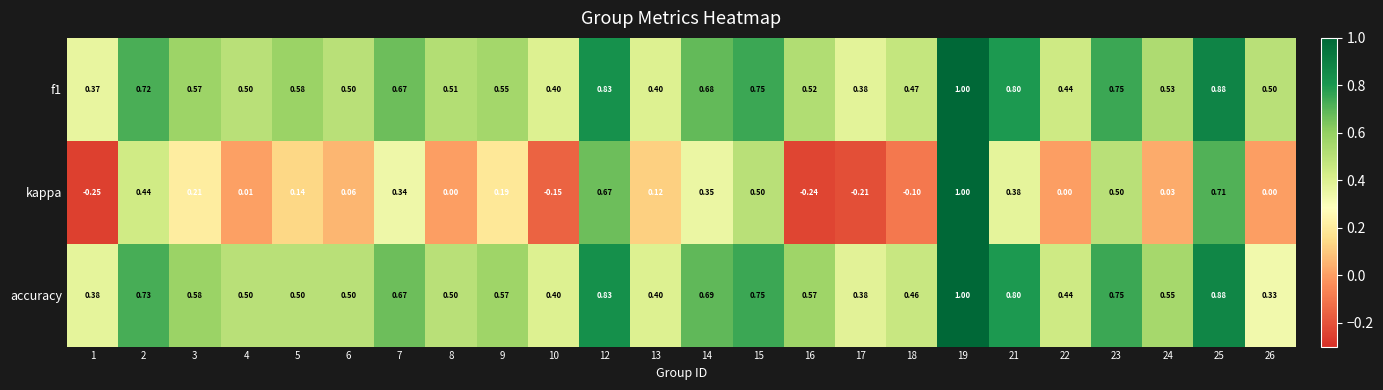

Between 3 and 14, which series saw the biggest shift?

kappa